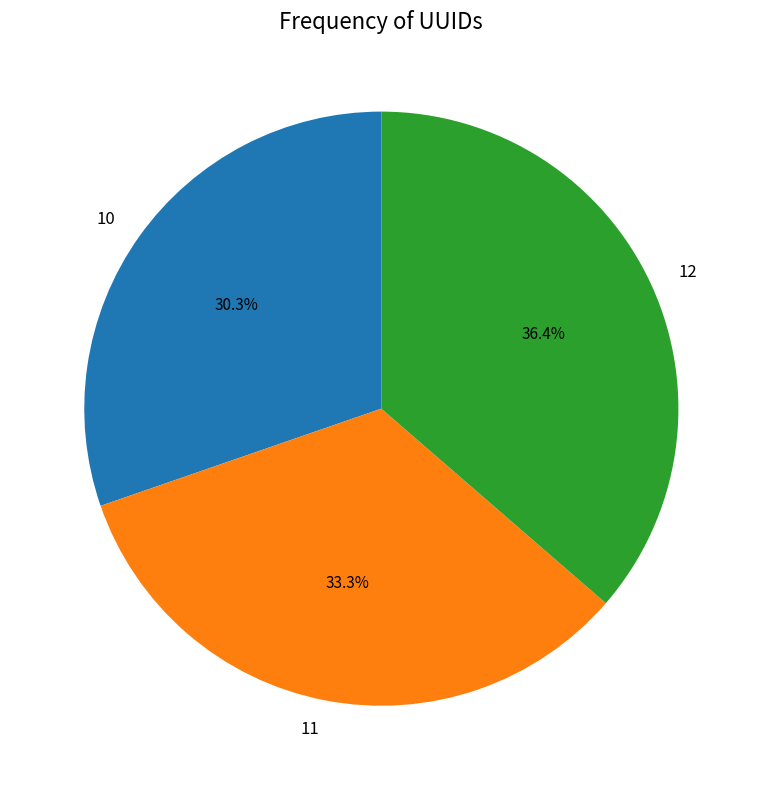

The 10 slice represents 39% of the pie. True or false?

False